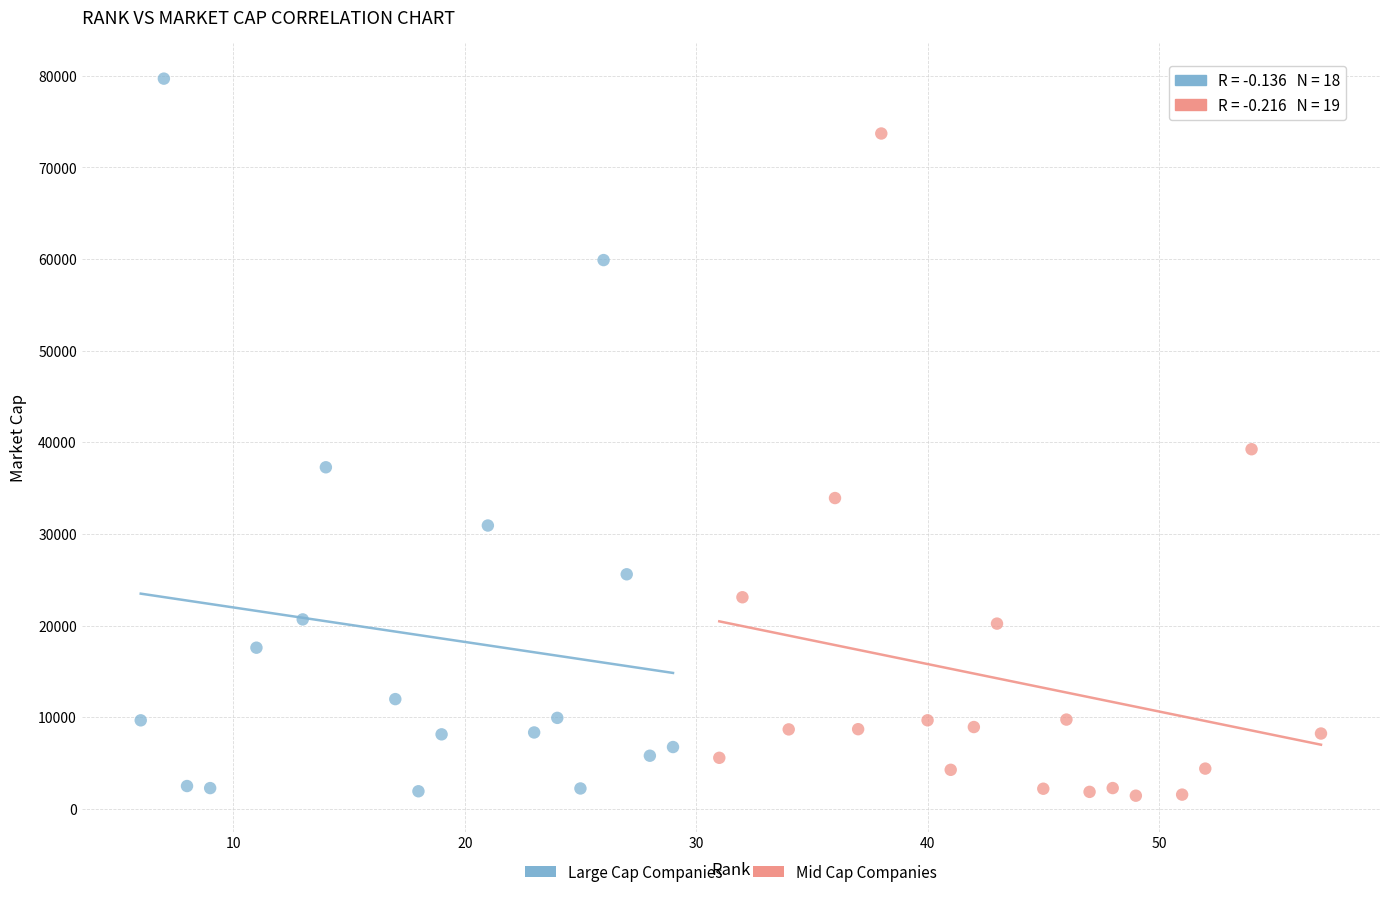

Which series has the widest spread of Y values?

Large Cap Companies